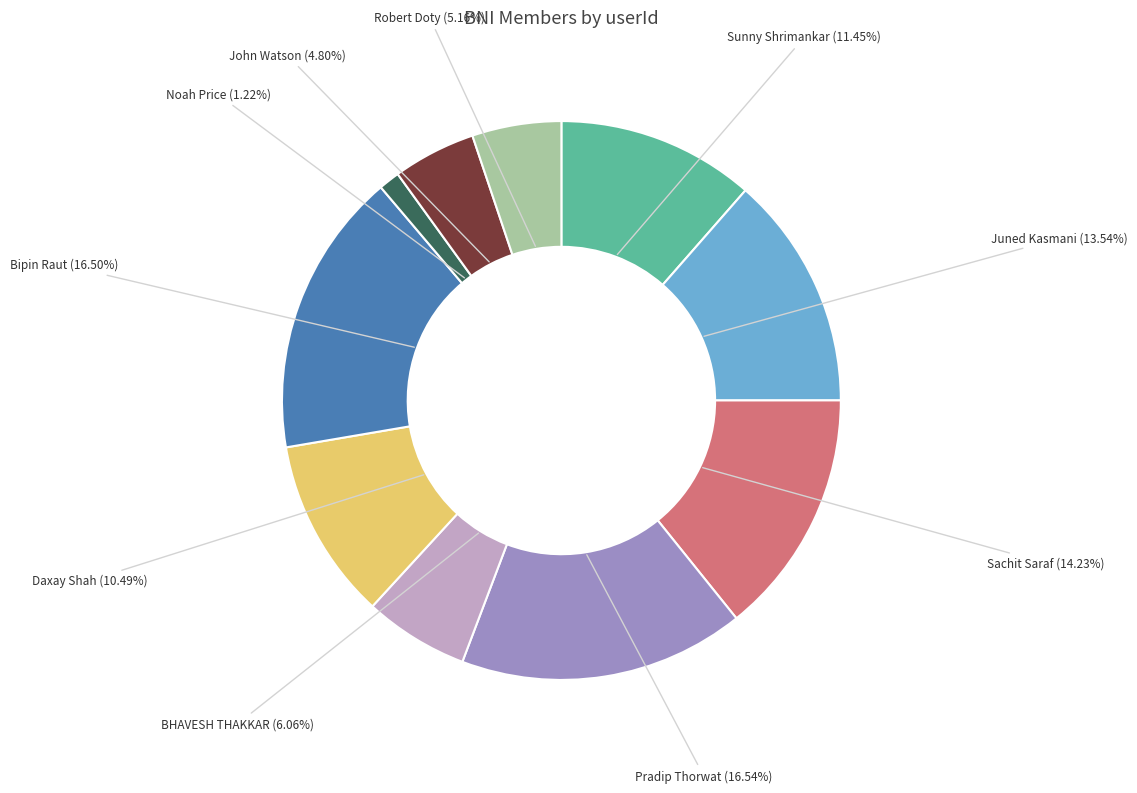

Approximately how many times larger is the value at BHAVESH THAKKAR compared to Daxay Shah?

0.6